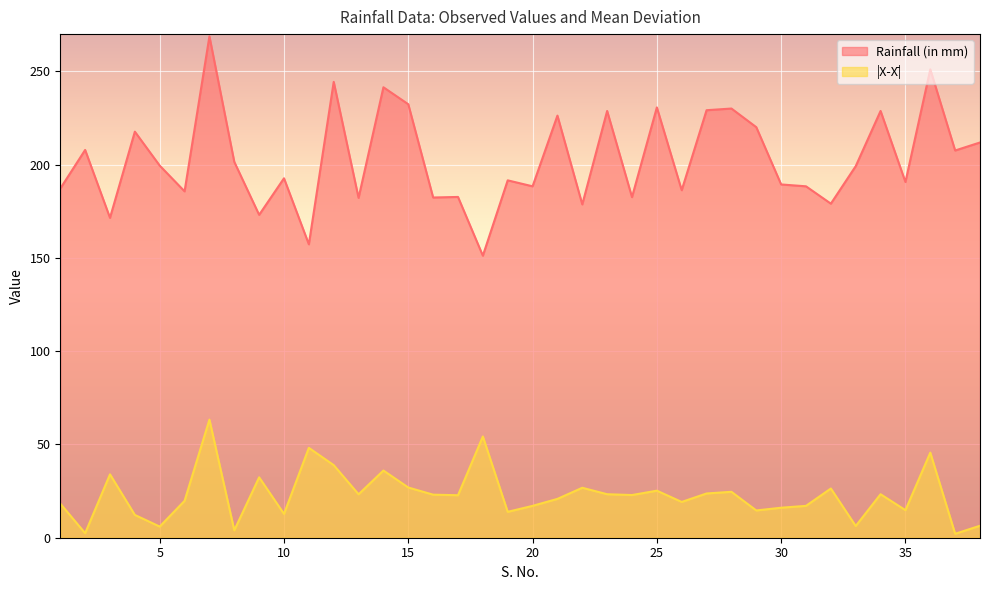

Reading left to right, what are all the values shown in this chart?

Rainfall (in mm): 187.2	207.9	171.5	217.7	199.5	185.7	268.8	201.5	173.1	192.7	157.3	244.4	182.2	241.5	232.4	182.4	182.7	151.2	191.6	188.4	226.3	178.7	228.8	182.6	230.7	186.3	229.2	230.1	220.1	189.4	188.4	179.1	199.2	228.8	190.7	251.1	207.6	211.9
|X-X̄|: 18.3	2.4	34.0	12.2	6.0	19.8	63.3	4.0	32.4	12.8	48.2	38.9	23.3	36.0	26.9	23.1	22.8	54.3	13.9	17.1	20.8	26.8	23.3	22.9	25.2	19.2	23.7	24.6	14.6	16.1	17.1	26.4	6.3	23.3	14.8	45.6	2.1	6.4